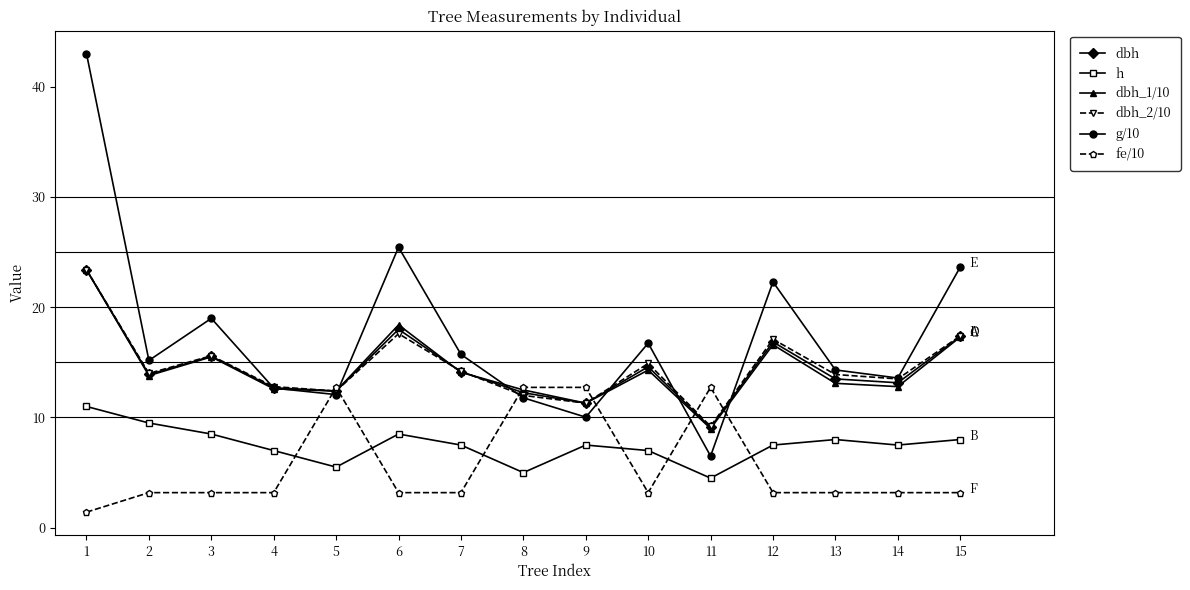

What is the minimum value shown in the chart?

1.4